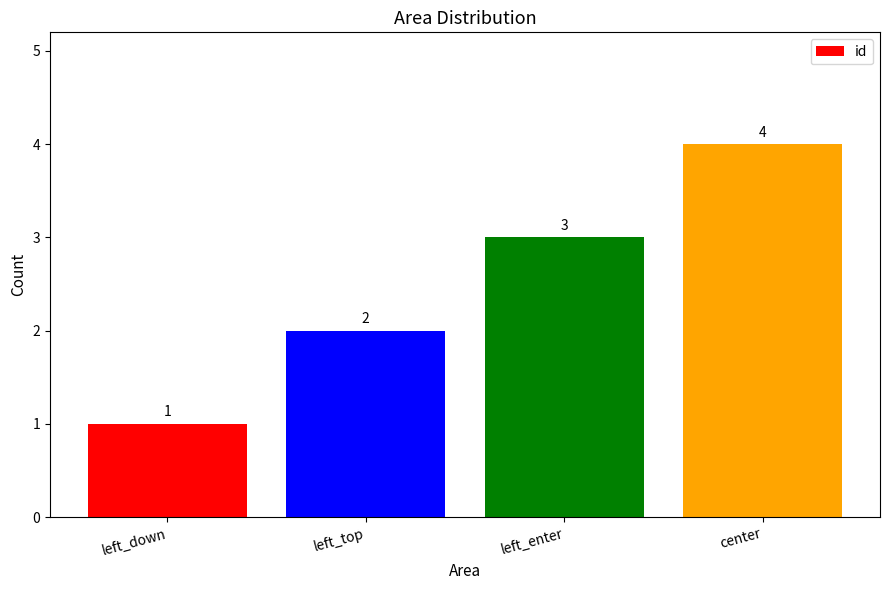

How many values are below 3?

2